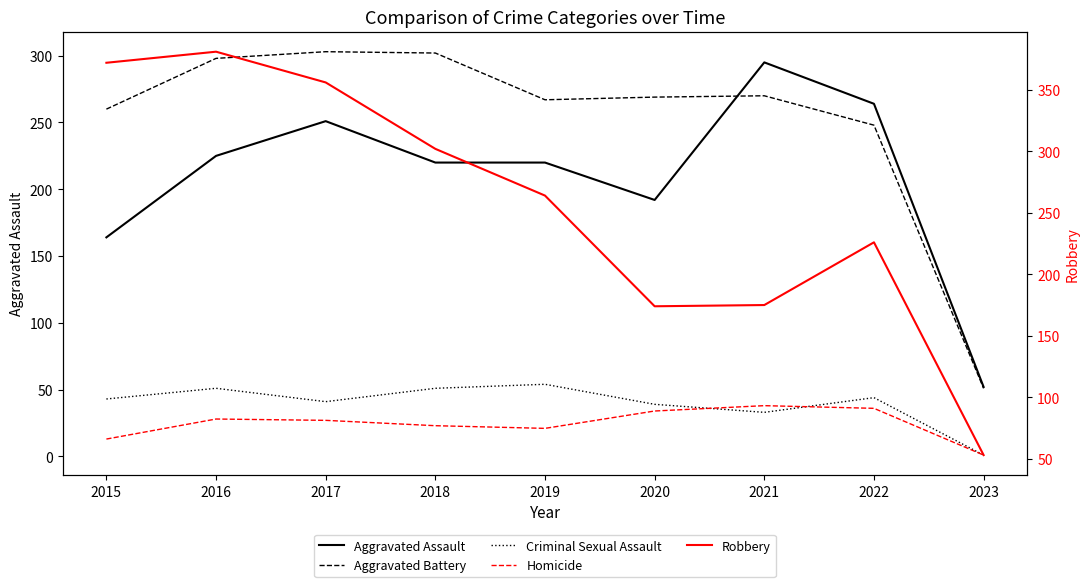

Reading left to right, transcribe all the data shown in this chart.

Aggravated Assault: 164	225	251	220	220	192	295	264	52
Aggravated Battery: 260	298	303	302	267	269	270	248	51
Criminal Sexual Assault: 43	51	41	51	54	39	33	44	1
Homicide: 13	28	27	23	21	34	38	36	1
Robbery: 372	381	356	302	264	174	175	226	53